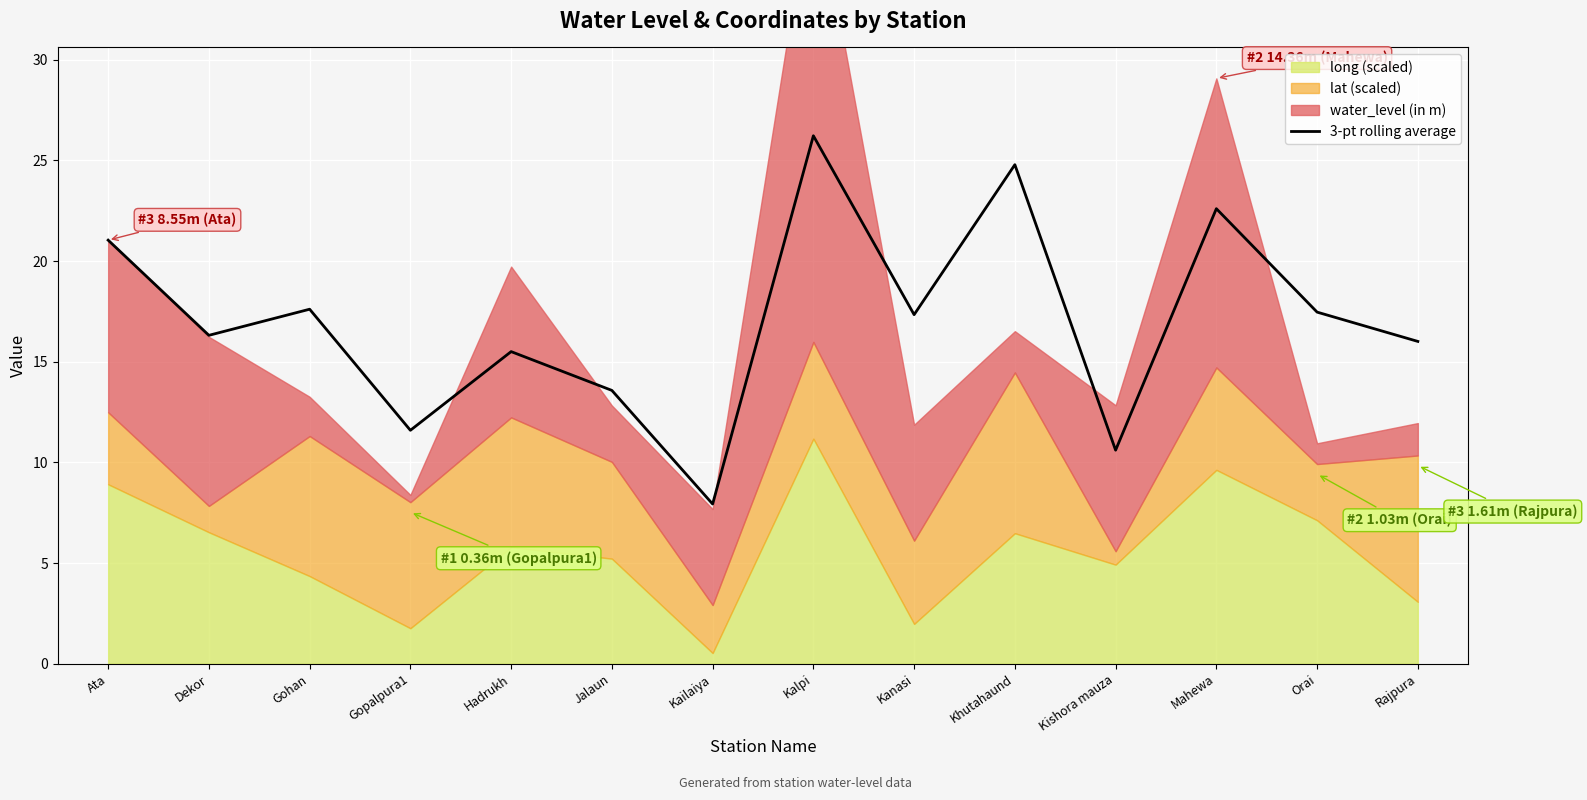

True or false: there are more than 0 points higher than both neighbors.

True